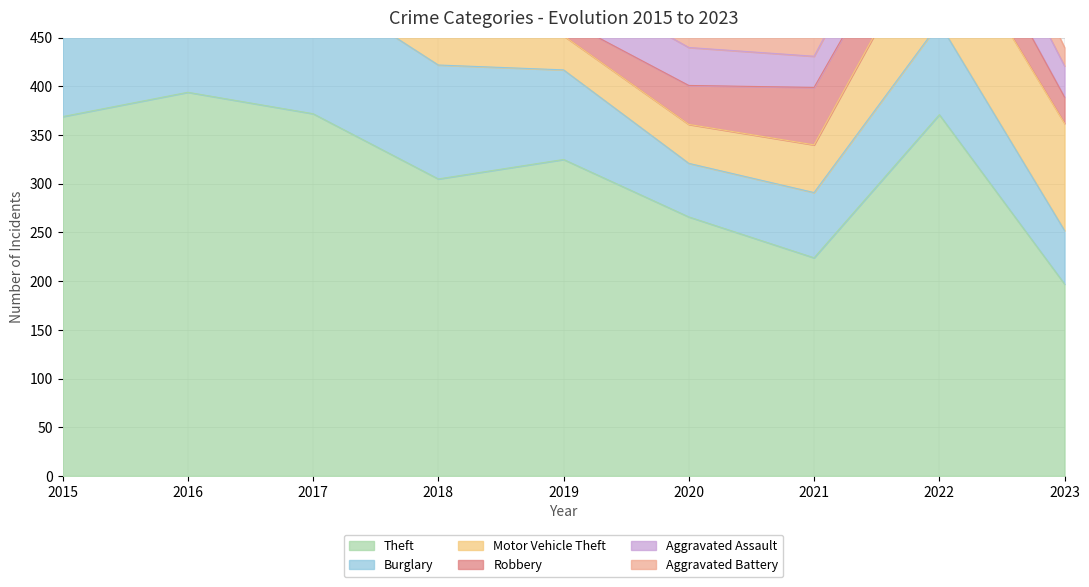

Which series ends up on top after the final intersection of Motor Vehicle Theft and Aggravated Assault?

Motor Vehicle Theft